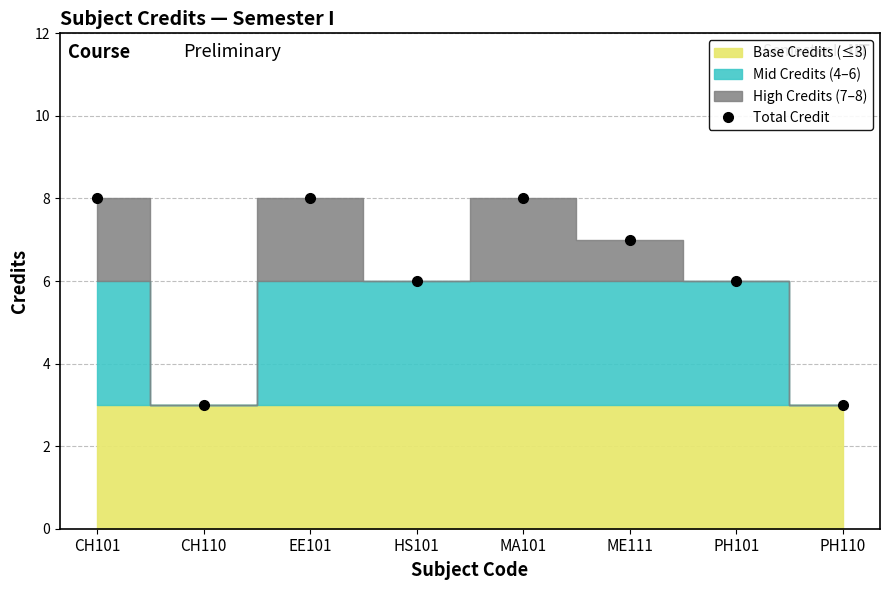

Reading left to right, transcribe all the data shown in this chart.

CH101=8	CH110=3	EE101=8	HS101=6	MA101=8	ME111=7	PH101=6	PH110=3